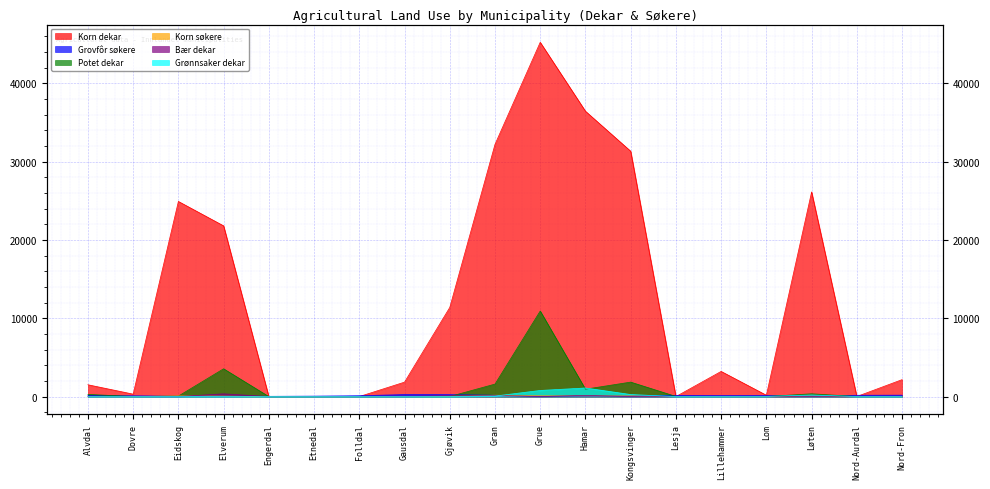

What is the difference between the highest and lowest values at Gran?

32152